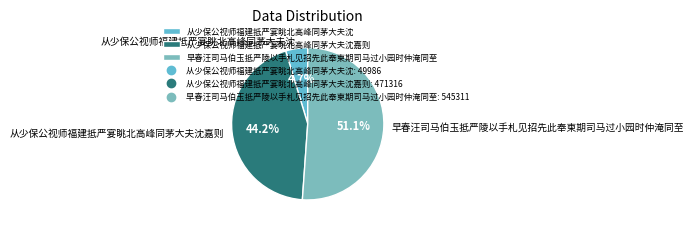

To the nearest percent, what is the combined percentage of 从少保公视师福建抵严宴眺北高峰同茅大夫沈嘉则 and 早春汪司马伯玉抵严陵以手札见招先此奉柬期司马过小园时仲淹同至?

95%